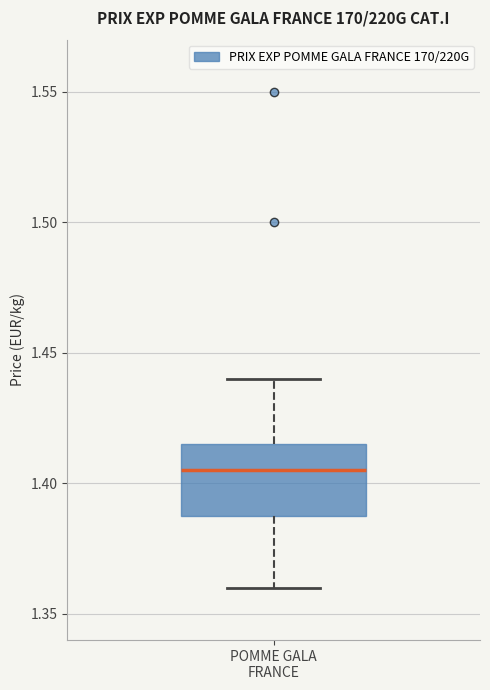

Where does the median line of the box for POMME GALA FRANCE sit on the y-axis? The values are not printed on the chart, so give them approximately, as read against the axis.

1.405